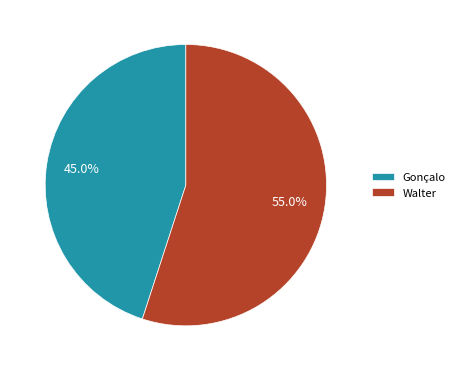

Which has a higher value, Gonçalo or Walter?

Walter